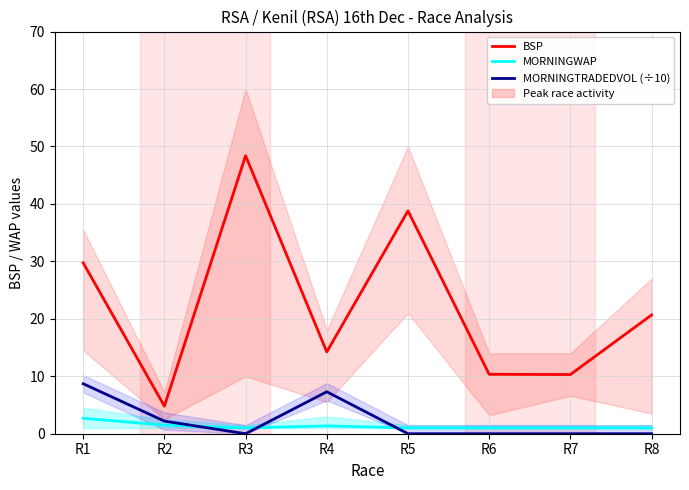

At which label does MORNINGTRADEDVOL (÷10) reach its minimum?

R3